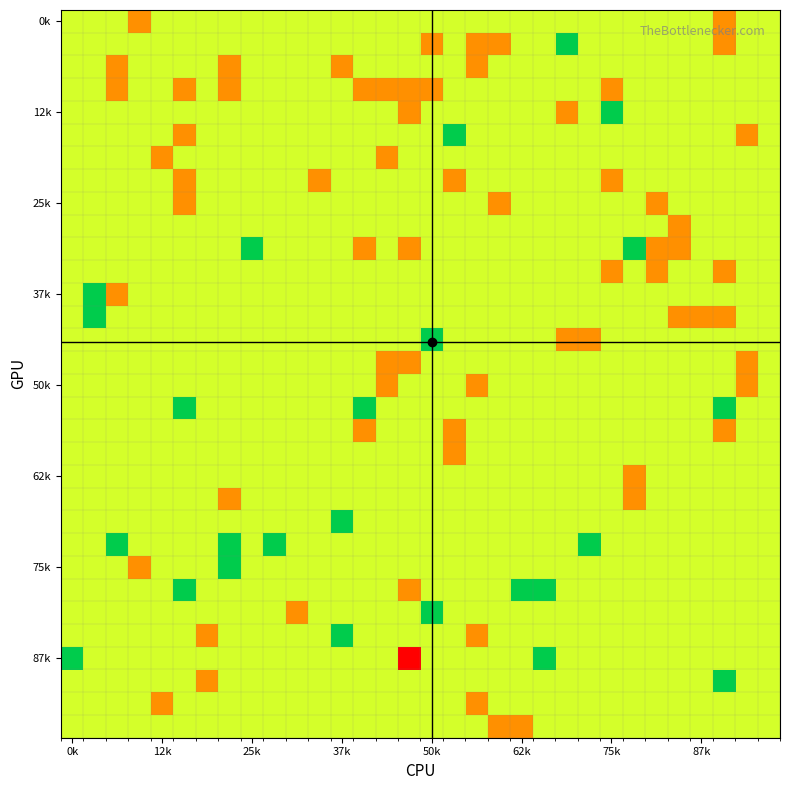

At which category does the chart reach its minimum across all series?

15